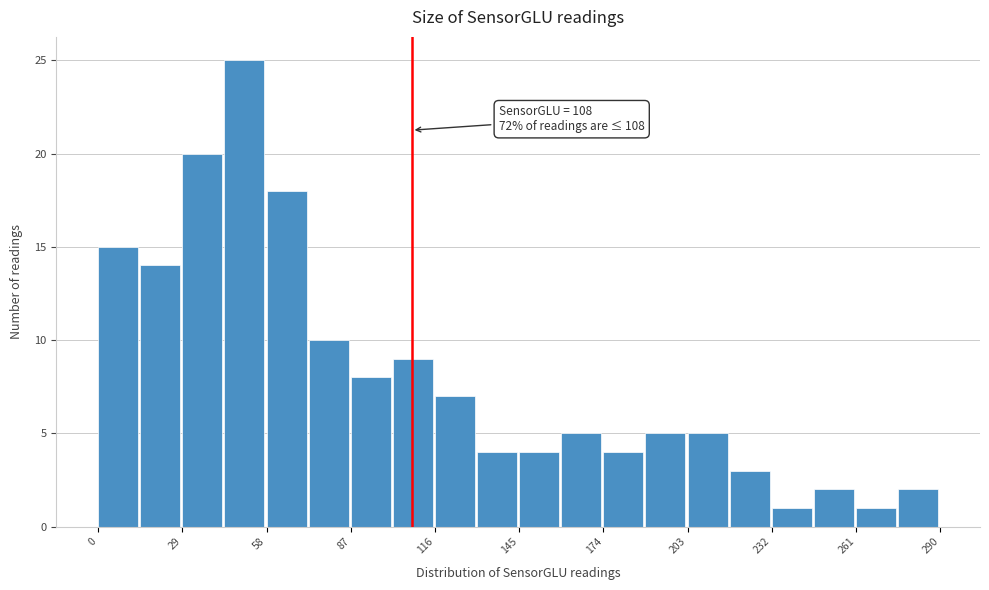

Around what value on the x-axis is the tallest bar? Give the approximate position of its centre, as read against the axis.

50